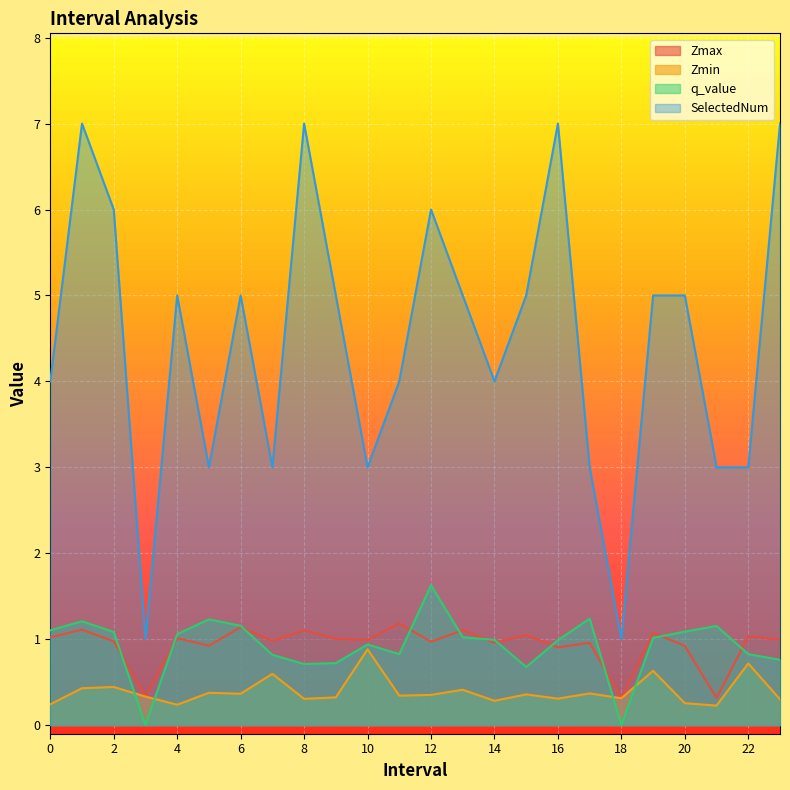

What is the value of the SelectedNum point at the 24th from the left?

7.0